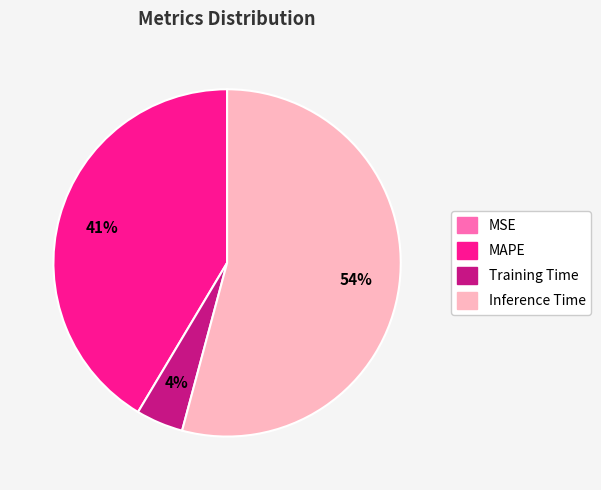

Which has a higher value, MAPE or Inference Time?

Inference Time